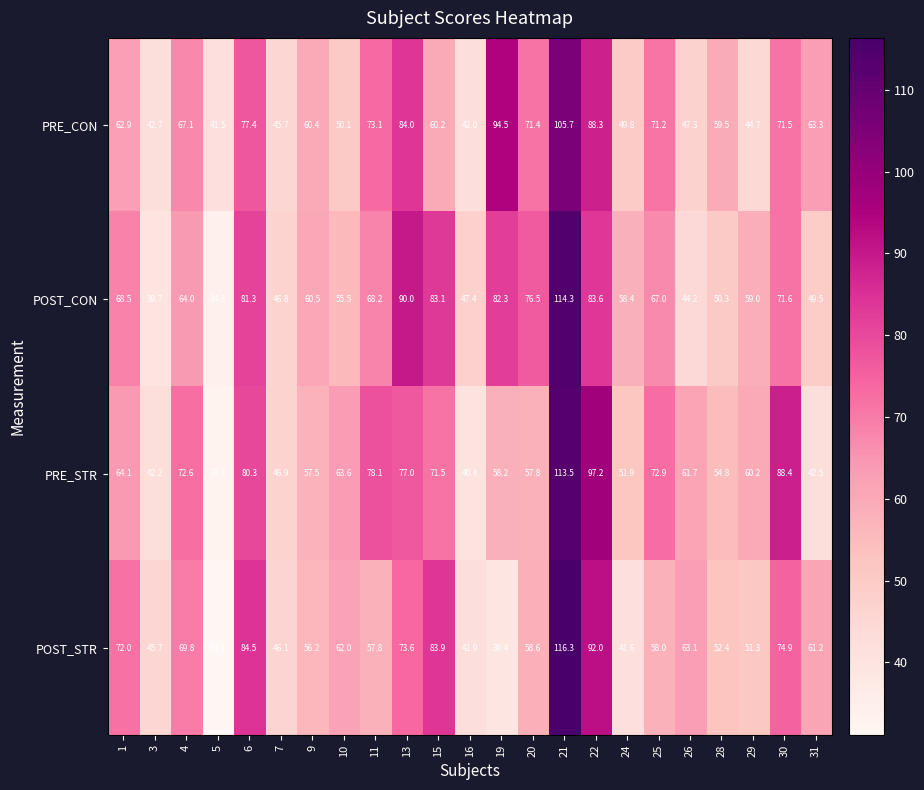

Is it true that PRE_CON equals 44.7 at 29?

True